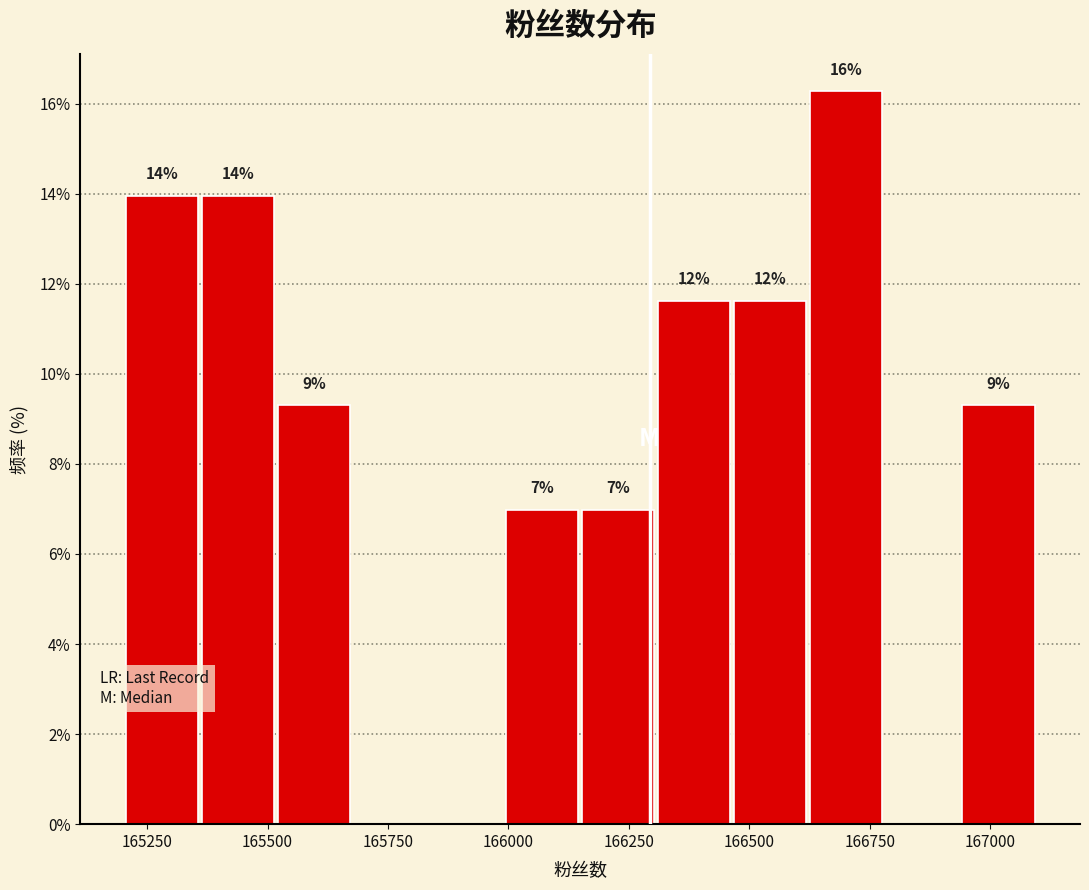

Read against the x-axis, roughly where is the centre of the tallest bar?

166700